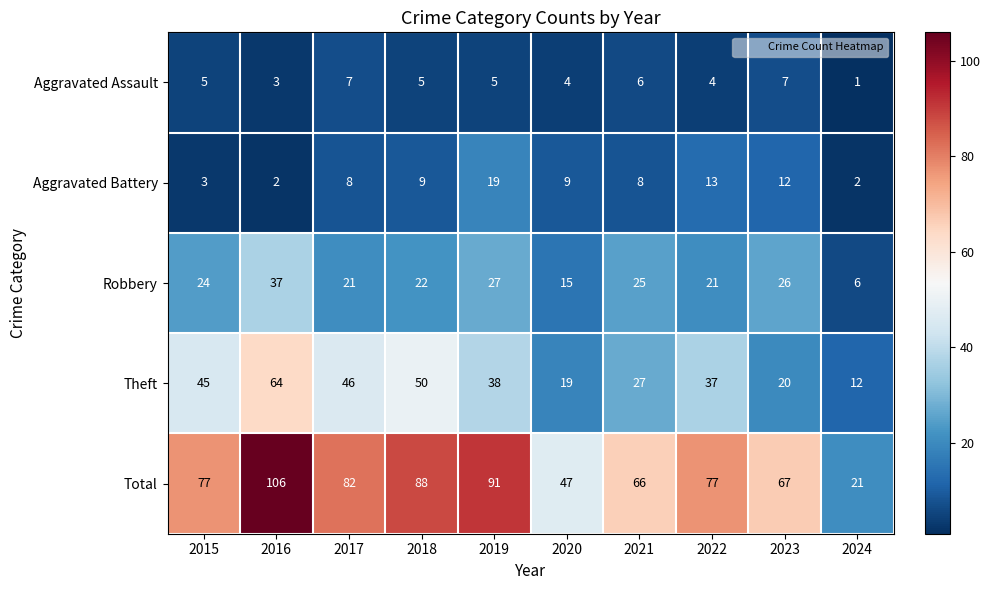

Is it true that Total equals 138 at 2015?

False